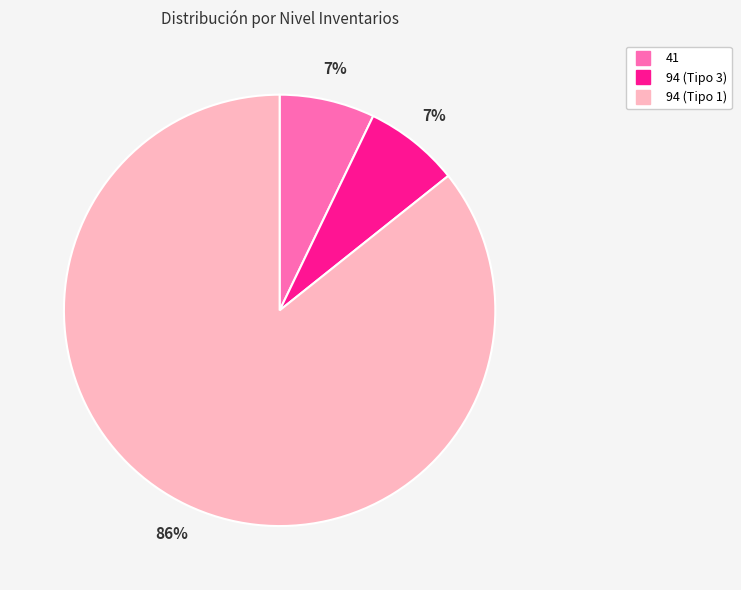

Is it true that 94 (Tipo 3) is 7% of the pie?

True